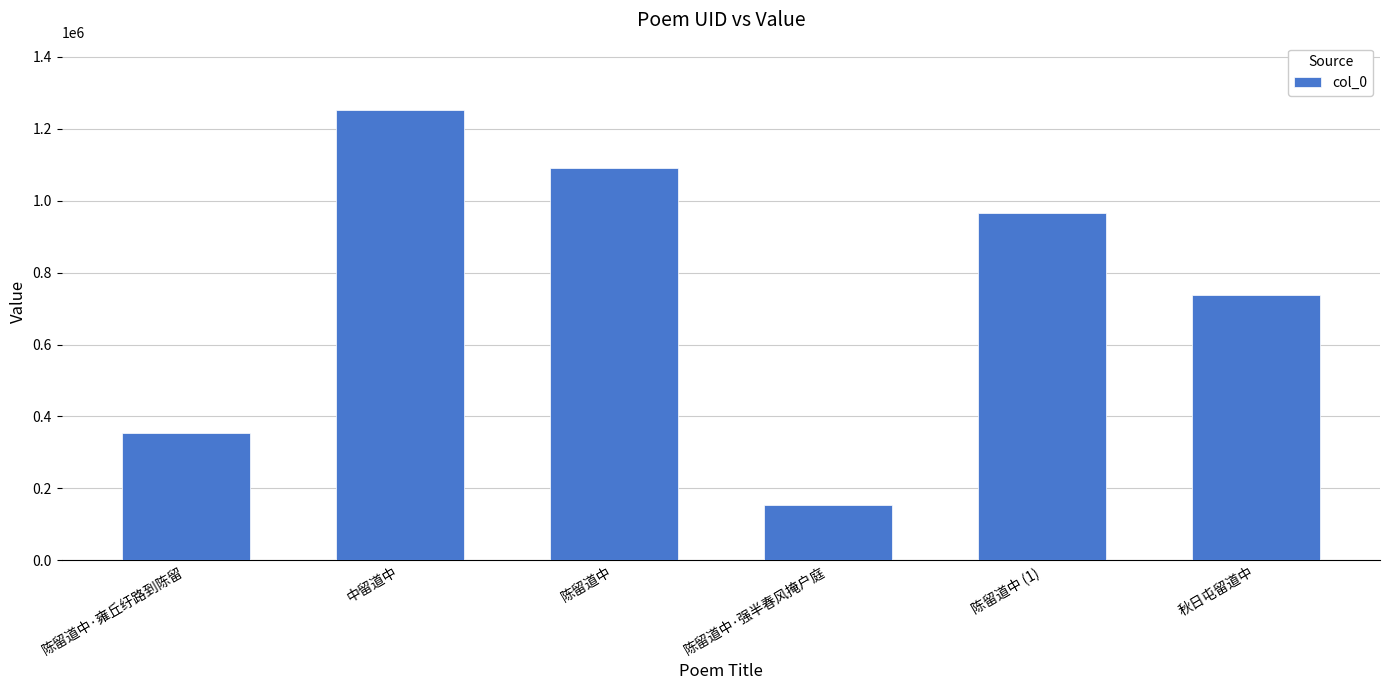

What is the change in value from 中留道中 to 秋日屯留道中?

-513771